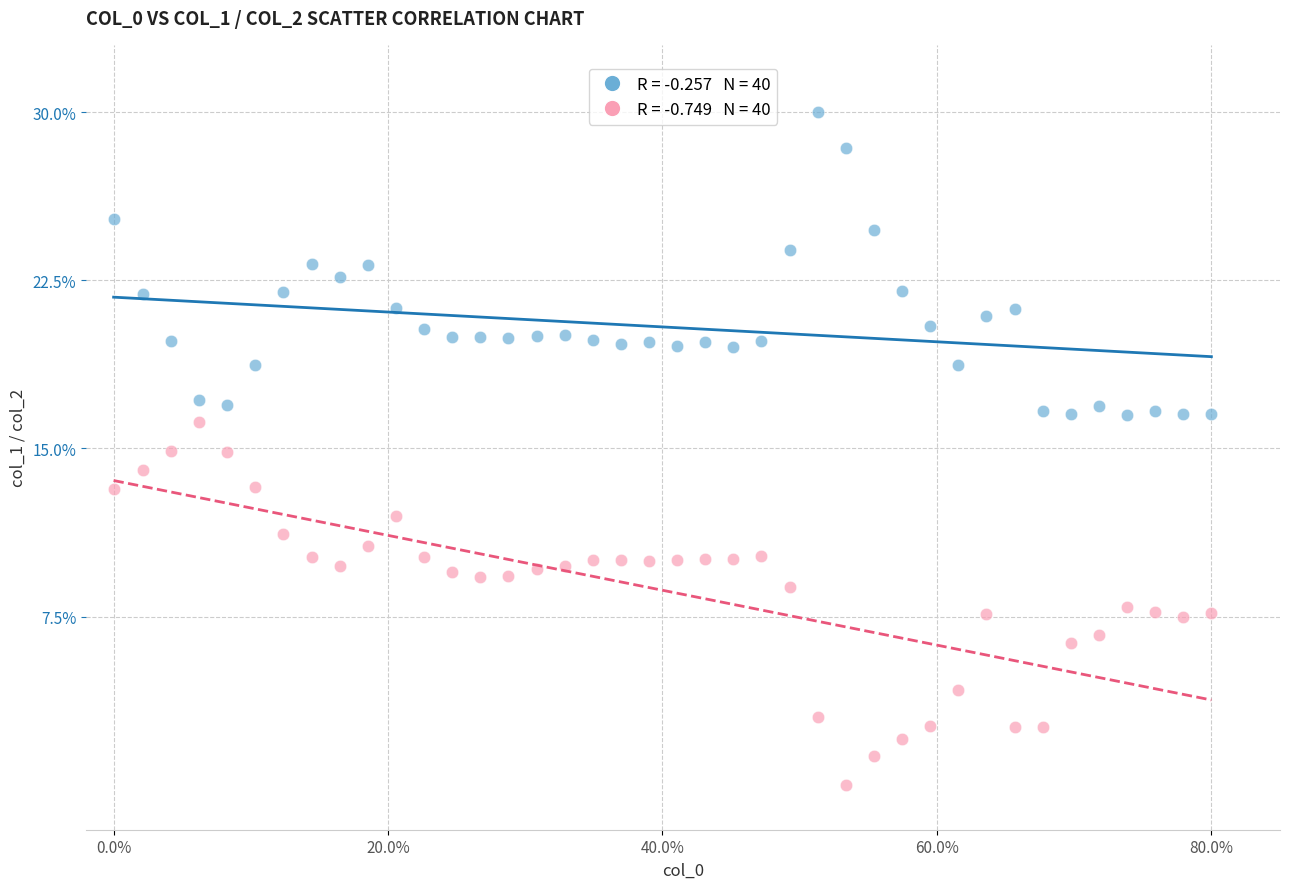

Across all data points, what is the range of X values (max minus min)?

80.0